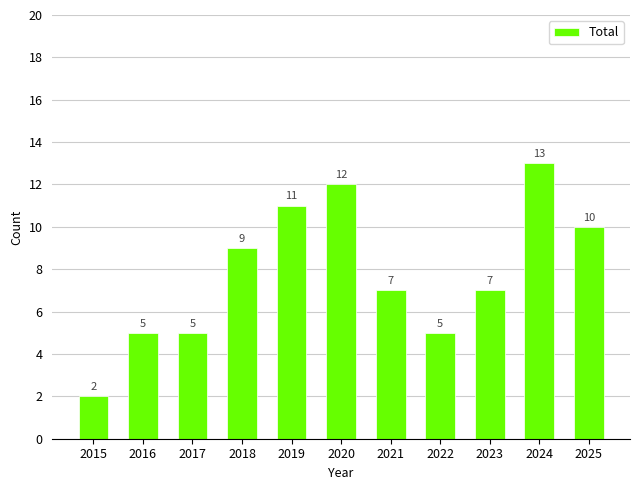

What is the smallest value displayed?

2